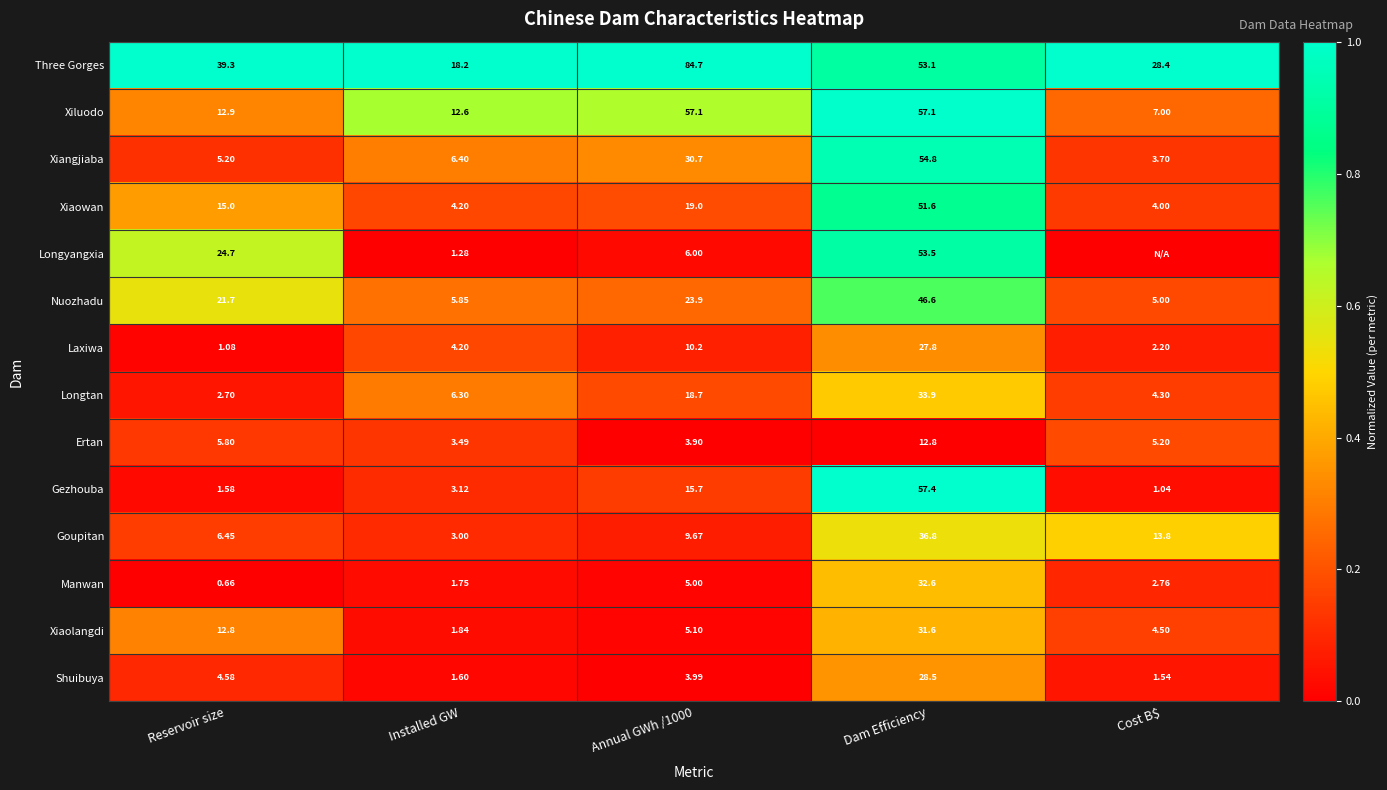

Between Annual GWh /1000 and Dam Efficiency, which series saw the biggest shift?

Longyangxia